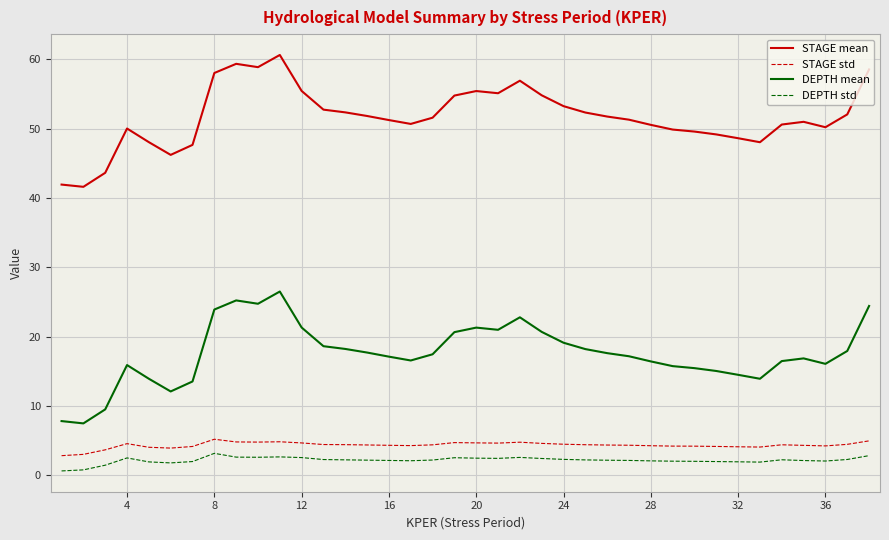

True or false: DEPTH mean and DEPTH std intersect in this chart.

False